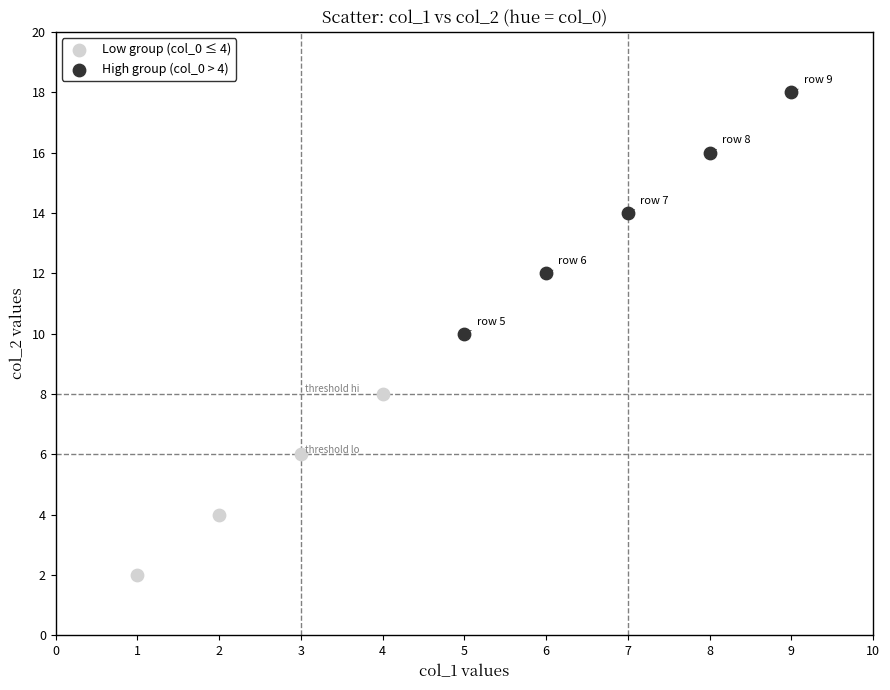

What are all the series names shown in the legend?

Low group (col_0 ≤ 4), High group (col_0 > 4)